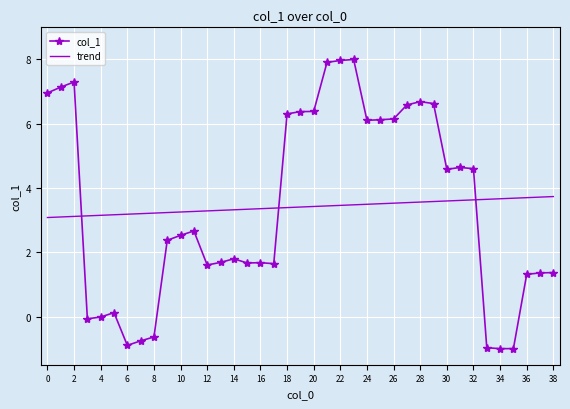

True or false: col_1 and trend cross at least once.

True